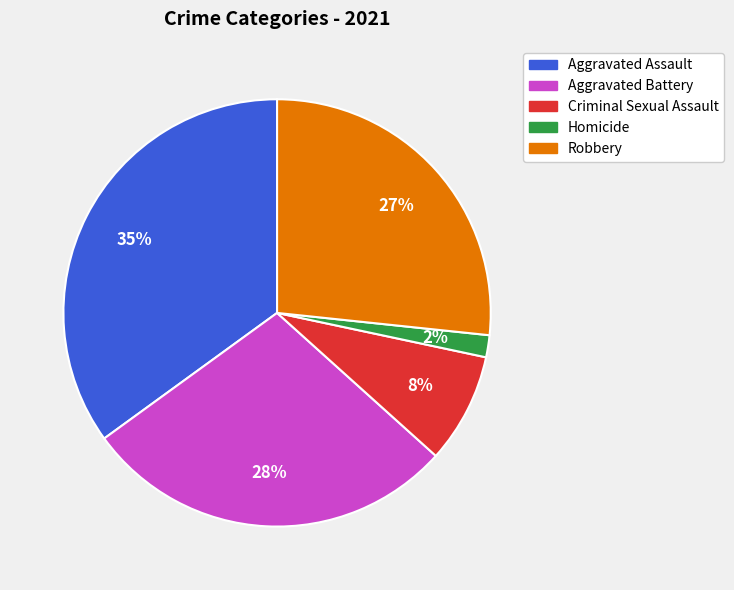

Does any single category account for the majority?

No